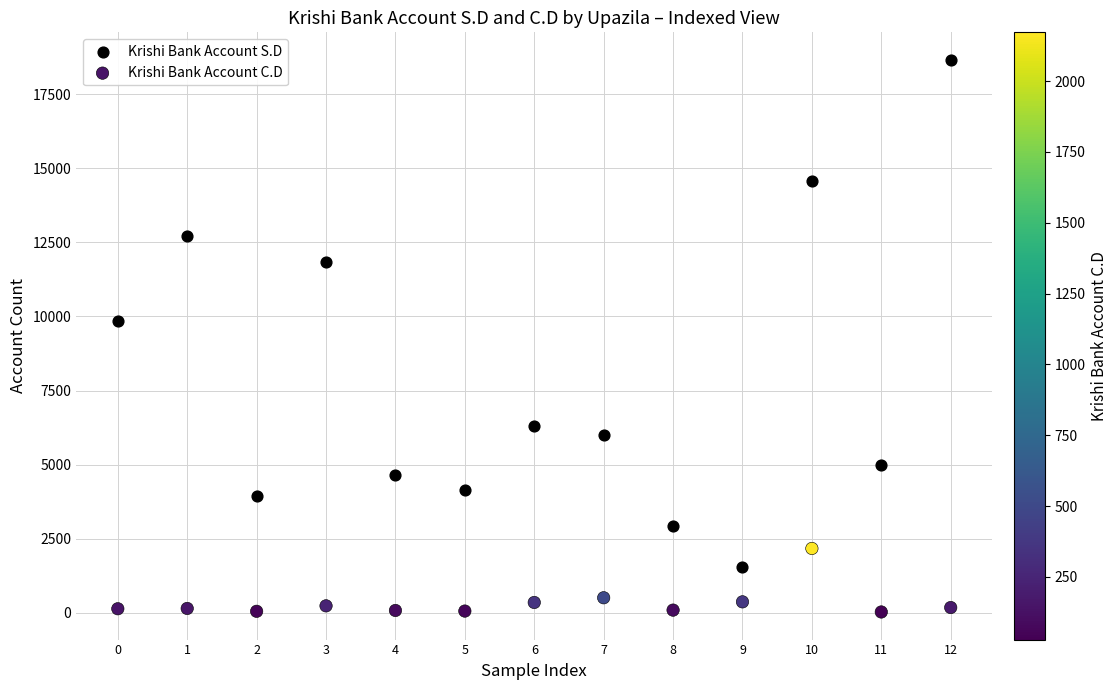

Across all series, what Y value is closest to 9341?

9830